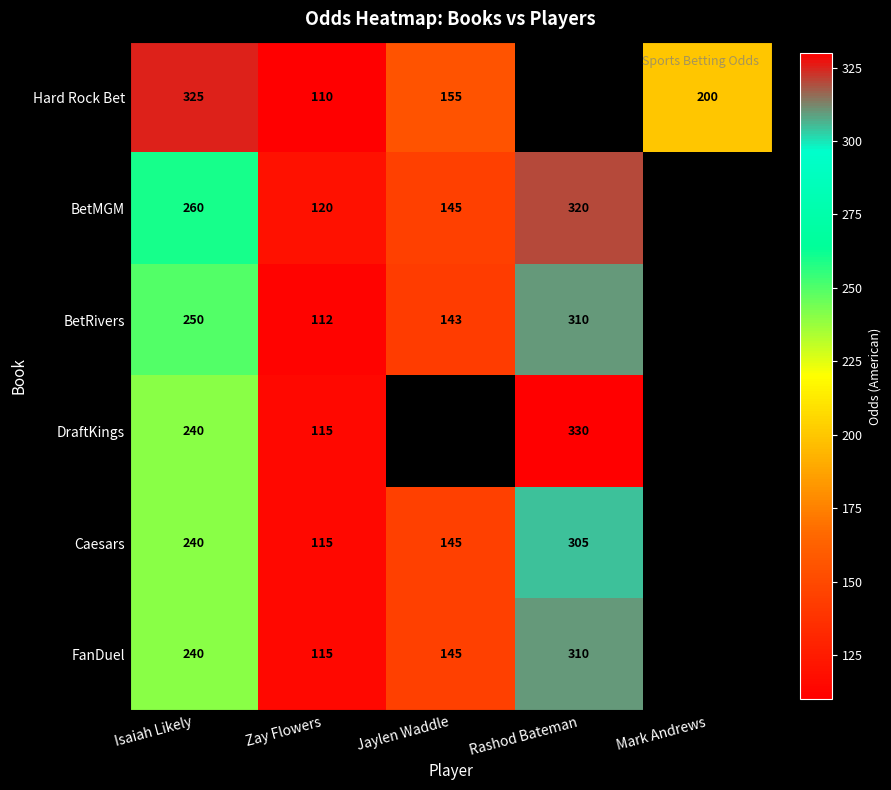

What is the difference between the Caesars values at Isaiah Likely and Zay Flowers?

125